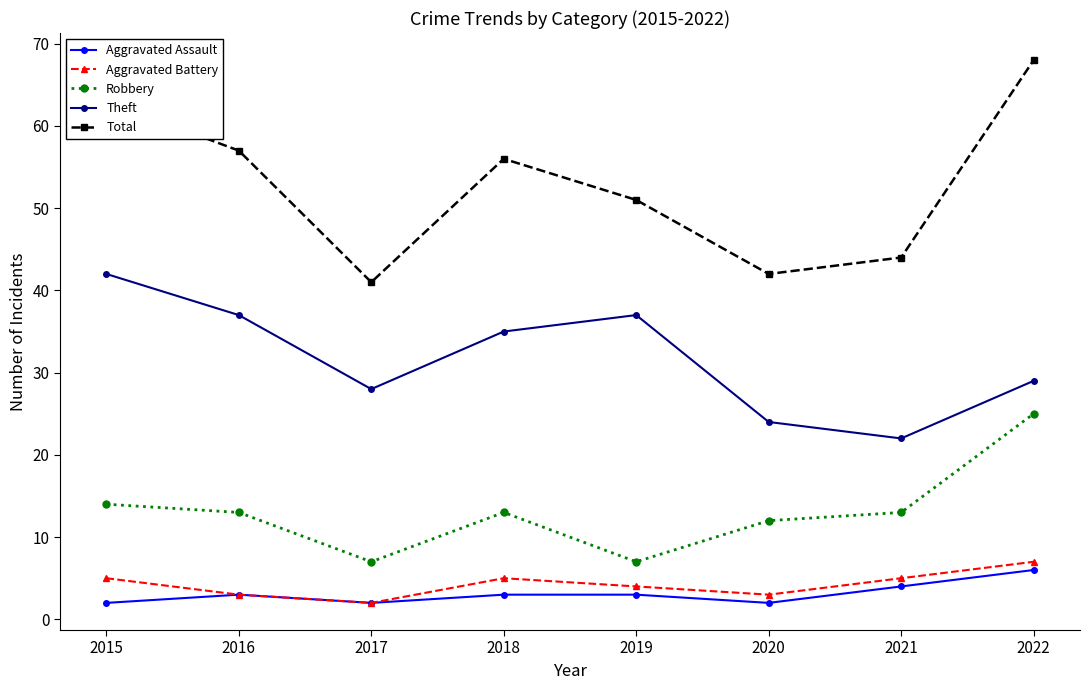

What is the difference between the highest and lowest values at 2018?

53